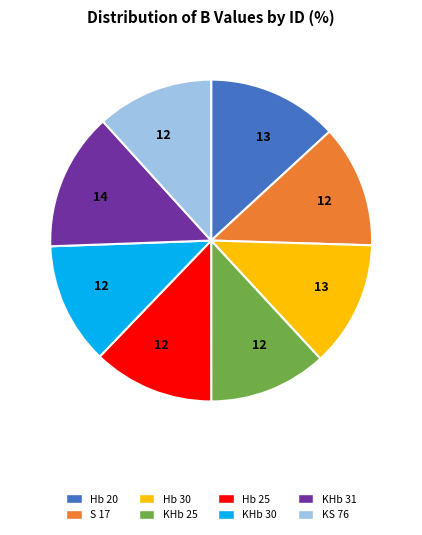

What is the ratio of the value at Hb 25 to the value at KHb 31?

0.9